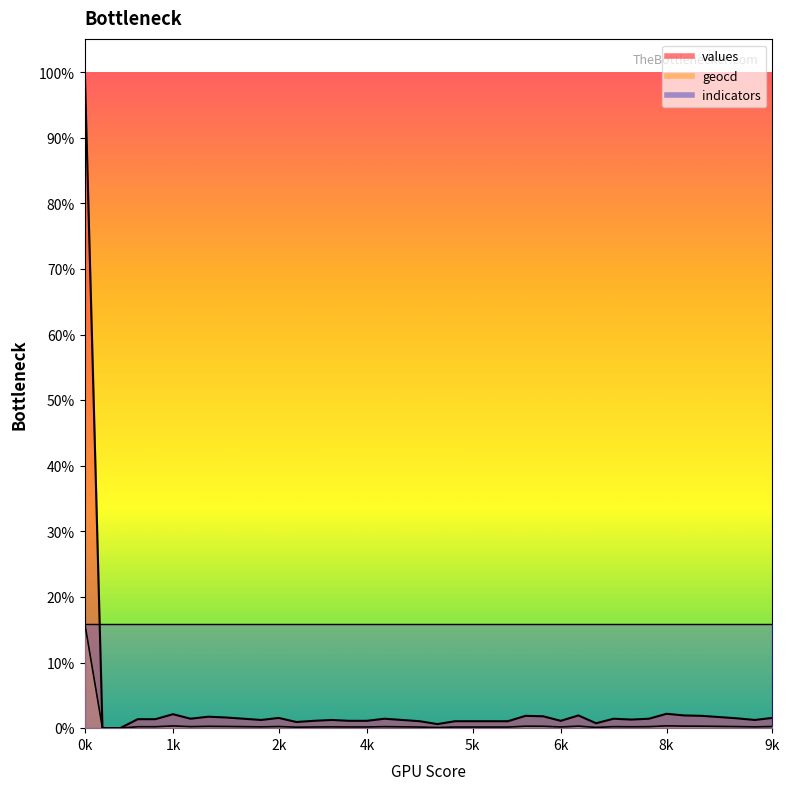

What is the difference between the maximum and minimum values in the geocd series?

16.0